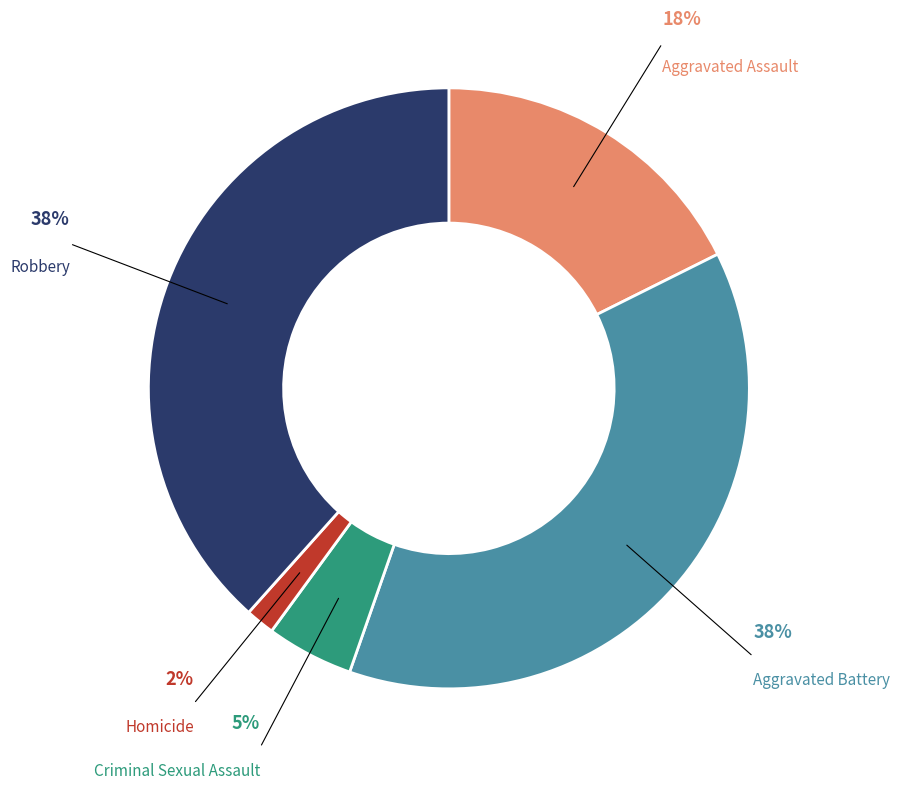

How many segments does this pie chart have?

5